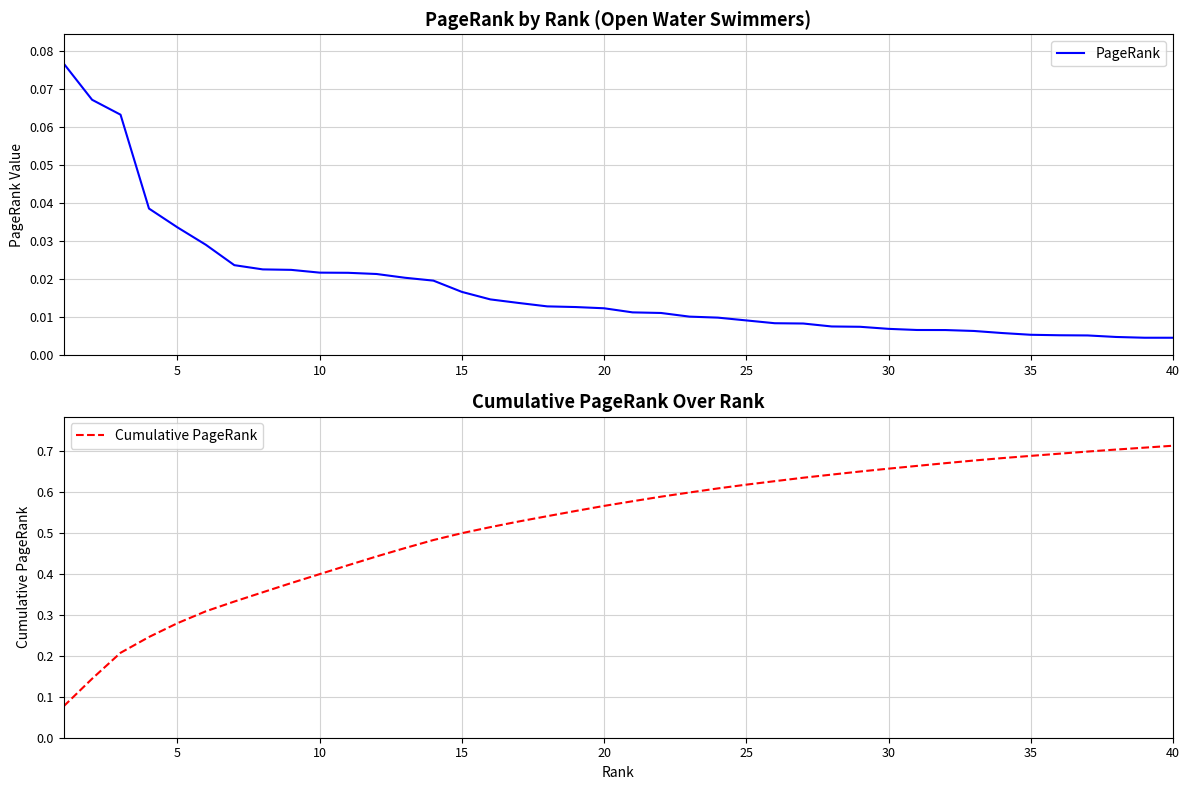

True or false: Cumulative PageRank has a value of 0.3 at 20.

False